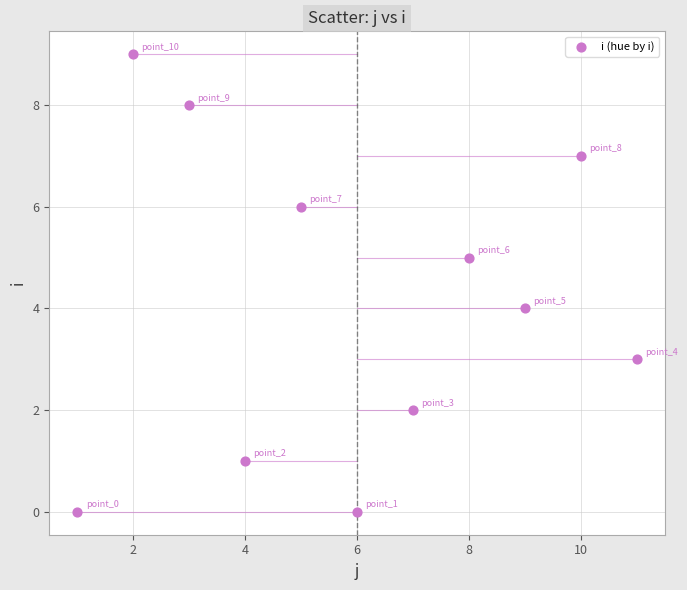

What is the range of Y values (max minus min)?

9